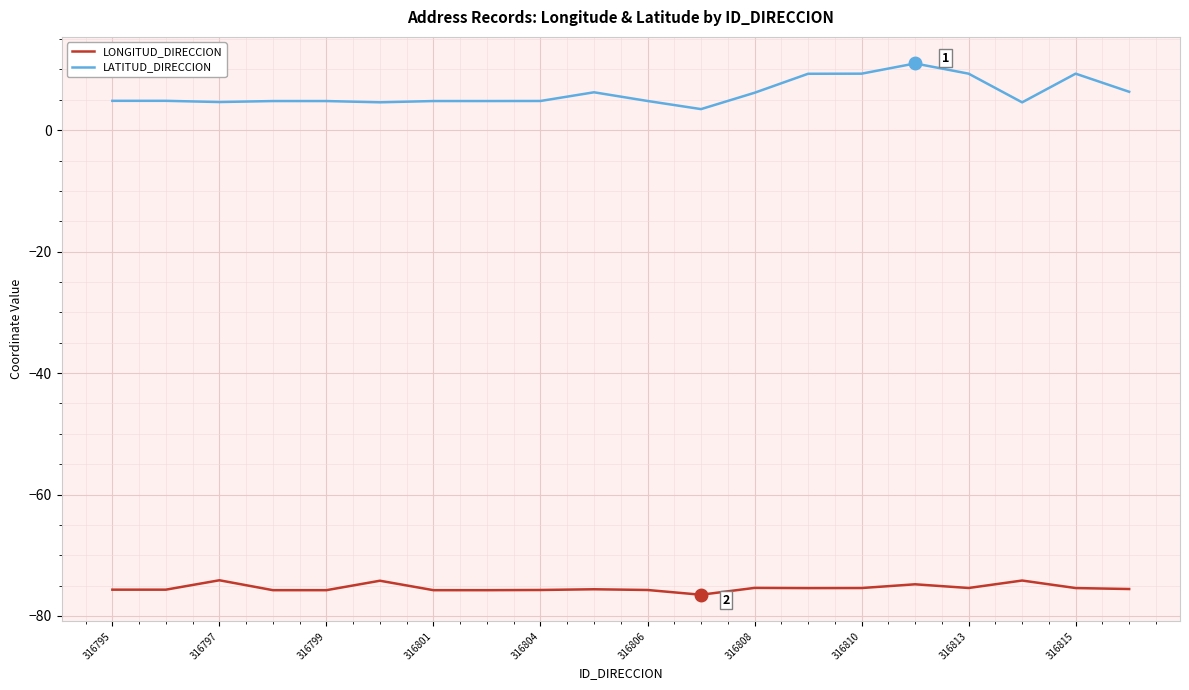

Which series has the largest range (max minus min)?

LATITUD_DIRECCION